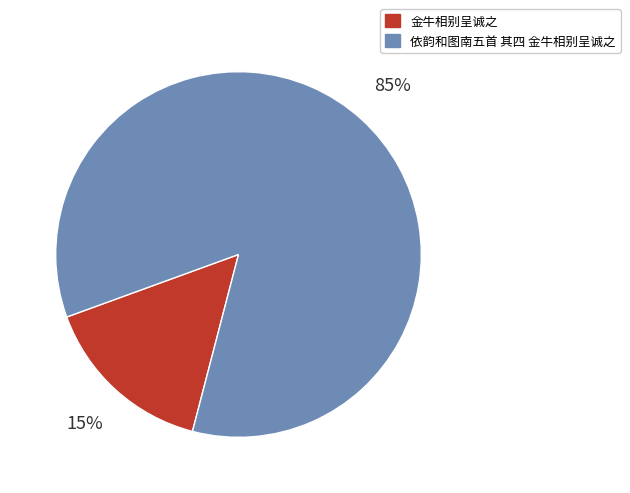

To the nearest percent, what is the average slice percentage?

50%